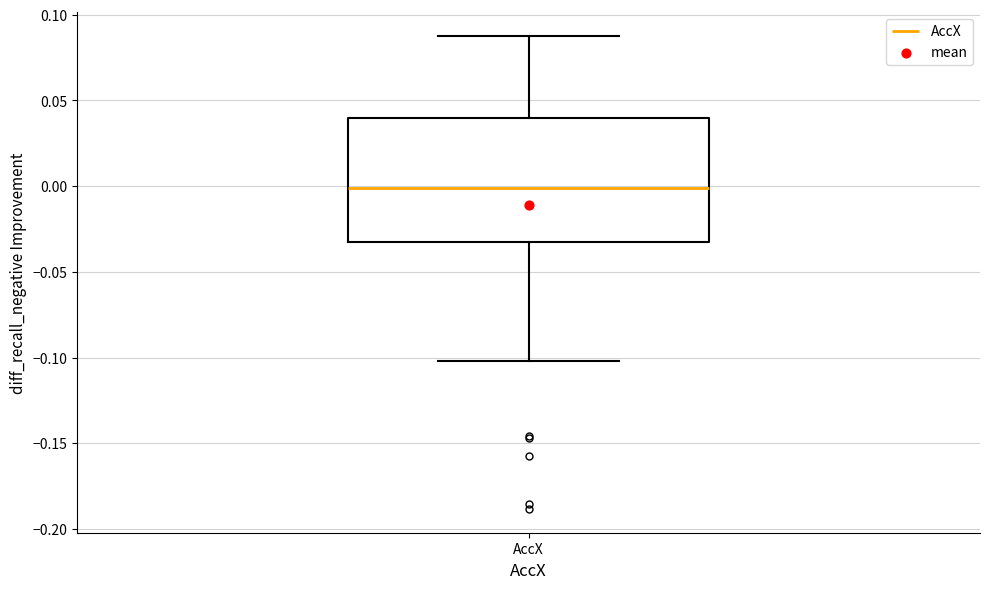

Transcribe this box plot: give where the median line is, the range the box spans, and where the two whiskers end, as read against the y-axis. The values are not printed on the chart, so give them approximately, as read against the axis.

median 0.000, box -0.035 to 0.040, whiskers -0.100 to 0.090